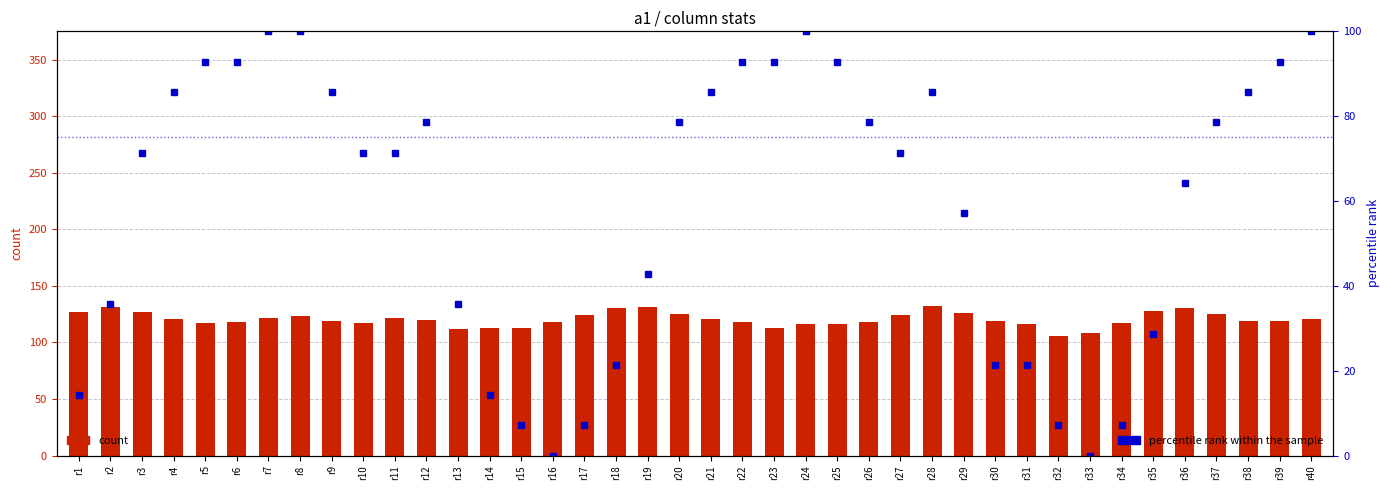

At which category is the sum across all series the highest?

r8